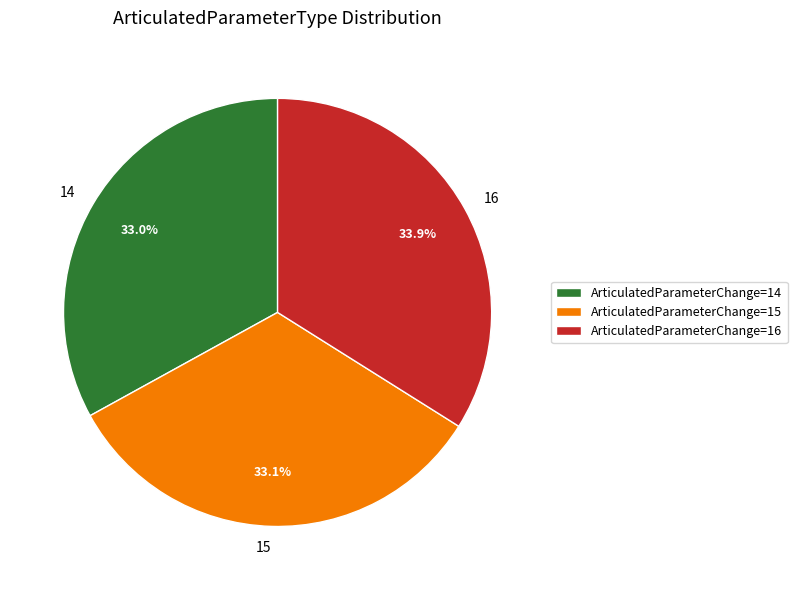

Is the sum of 14 and 15 greater than half?

Yes